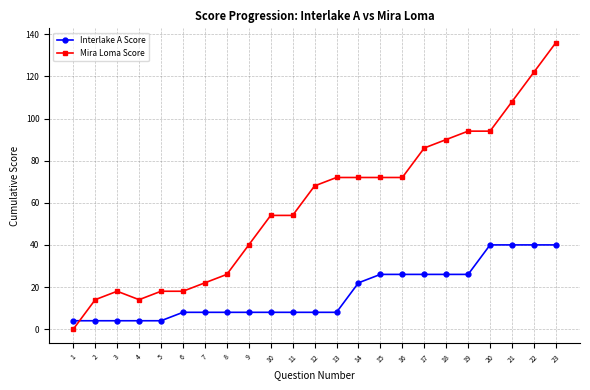

Which series ends up on top after the final intersection of Interlake A Score and Mira Loma Score?

Mira Loma Score